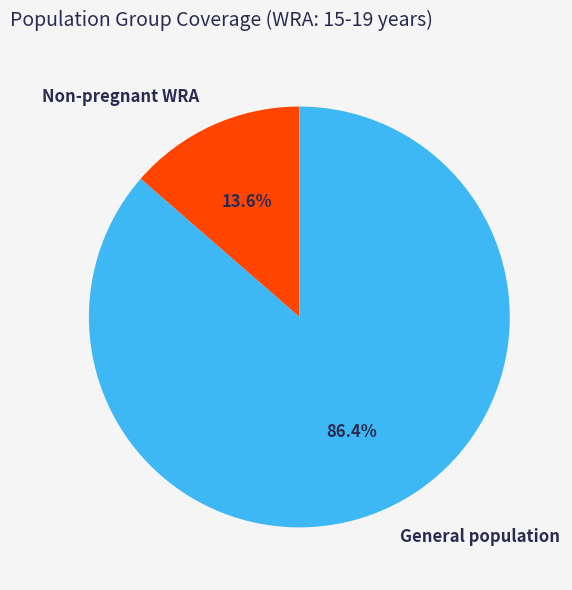

Which category has the smallest portion of the pie?

Non-pregnant WRA